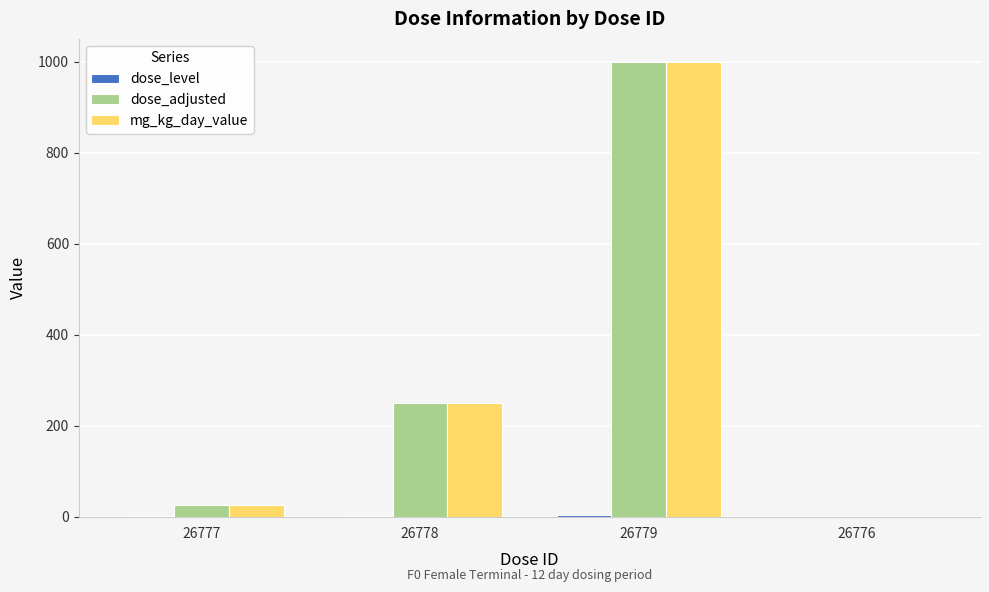

Where is dose_adjusted nearest to the value 500?

26778